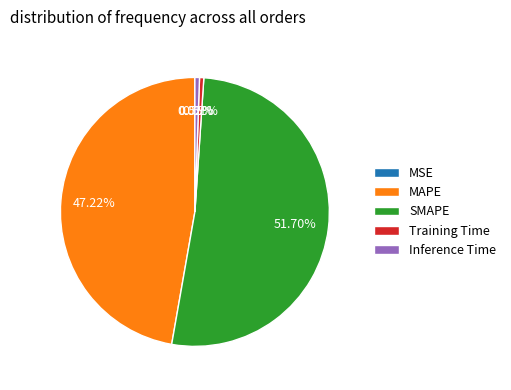

Which has a higher value, Inference Time or SMAPE?

SMAPE